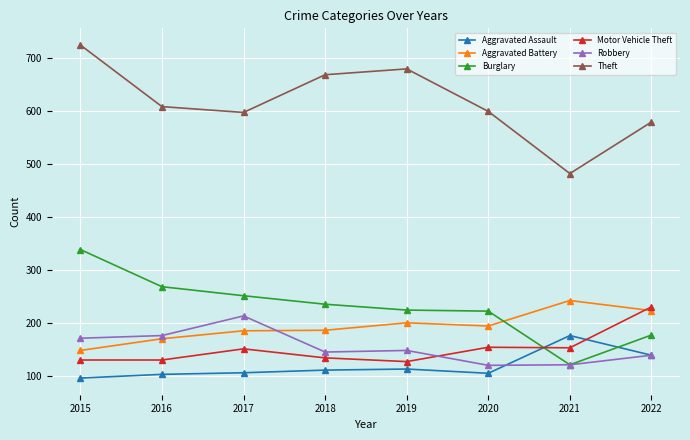

At which category does Motor Vehicle Theft reach its first local peak?

2017